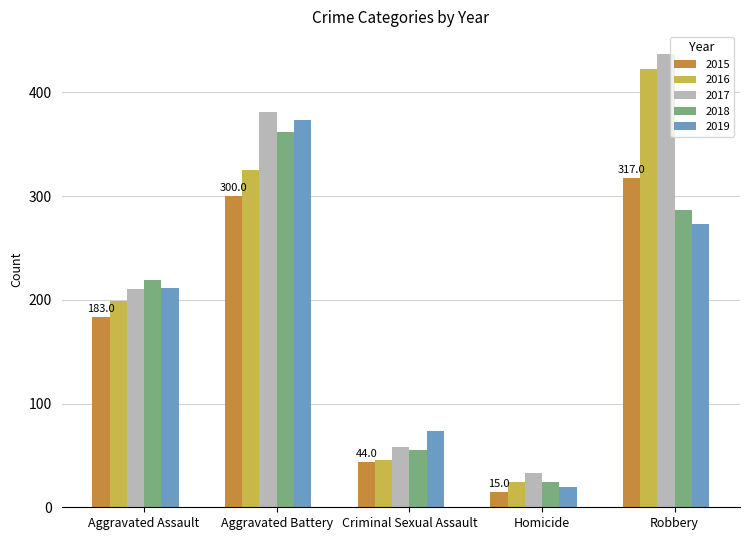

Rank the series by their maximum value, from highest to lowest.

2017, 2016, 2019, 2018, 2015